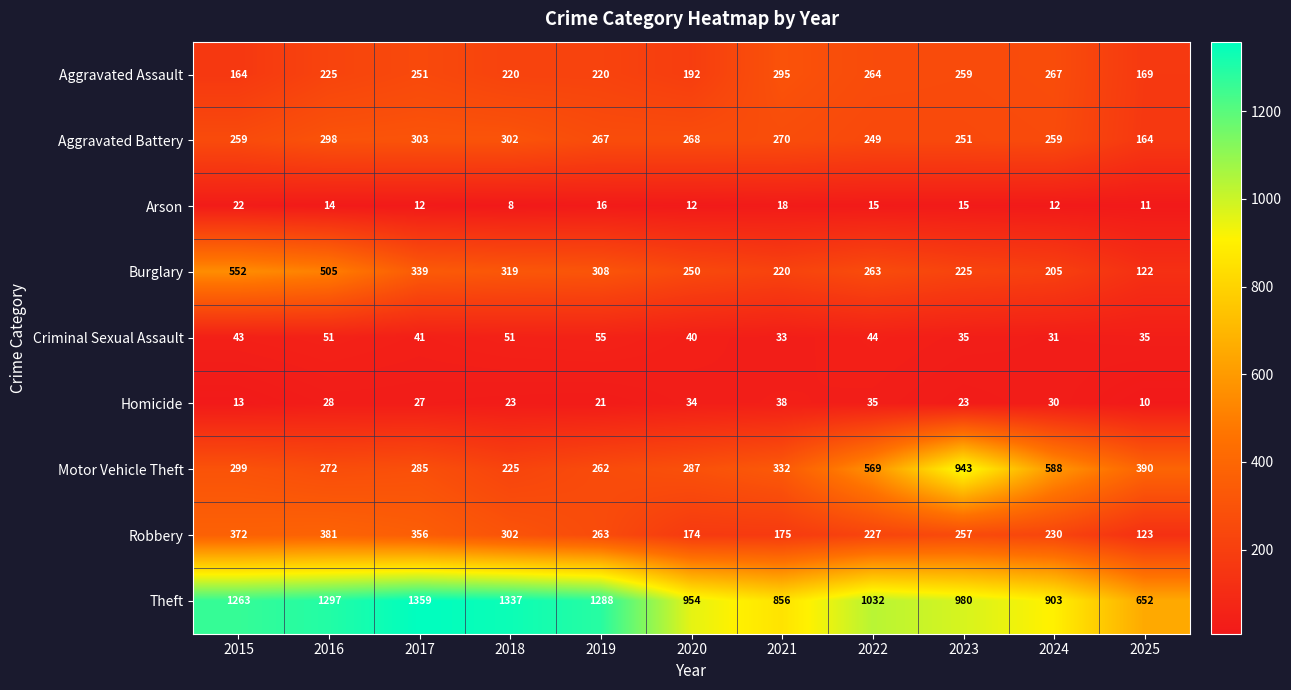

Between 2015 and 2023, which series saw the biggest shift?

Motor Vehicle Theft